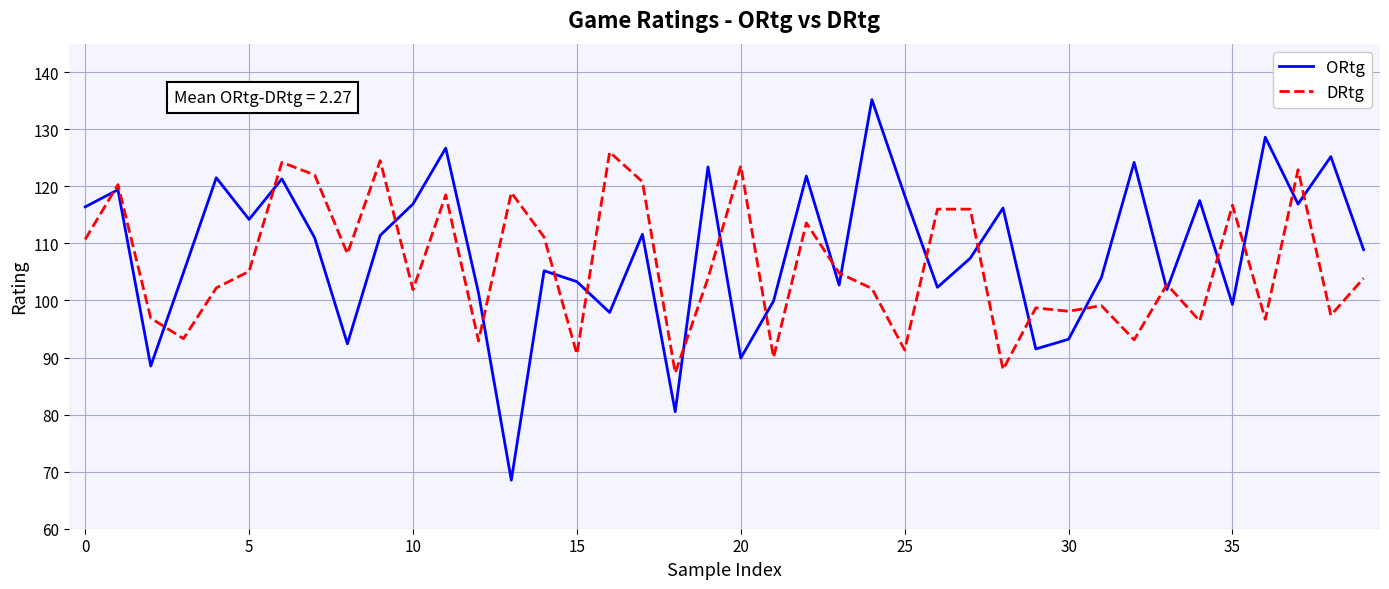

Which series has the widest spread of values?

ORtg